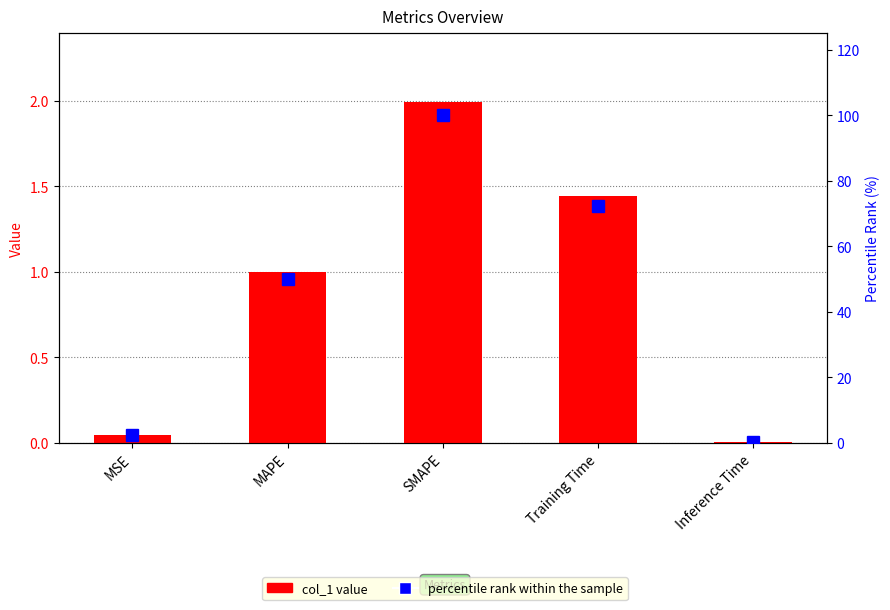

Which series has the largest range (max minus min)?

percentile rank